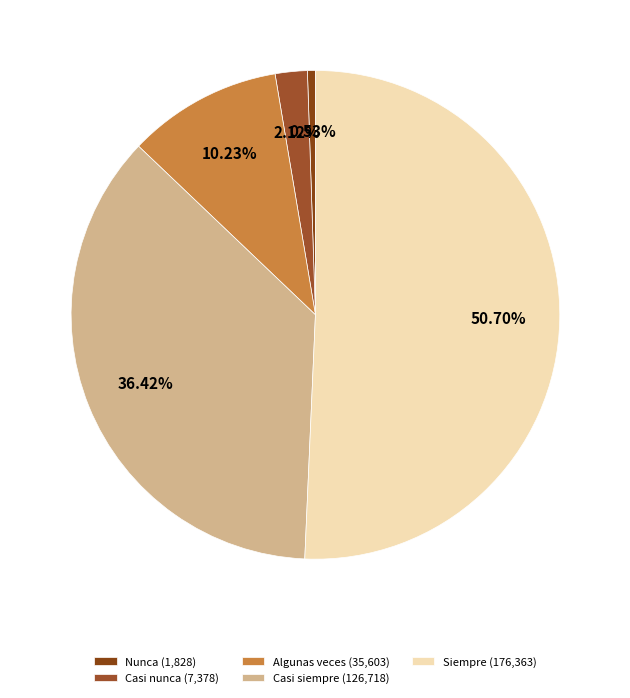

Rank the categories by value from lowest to highest.

Nunca, Casi nunca, Algunas veces, Casi siempre, Siempre